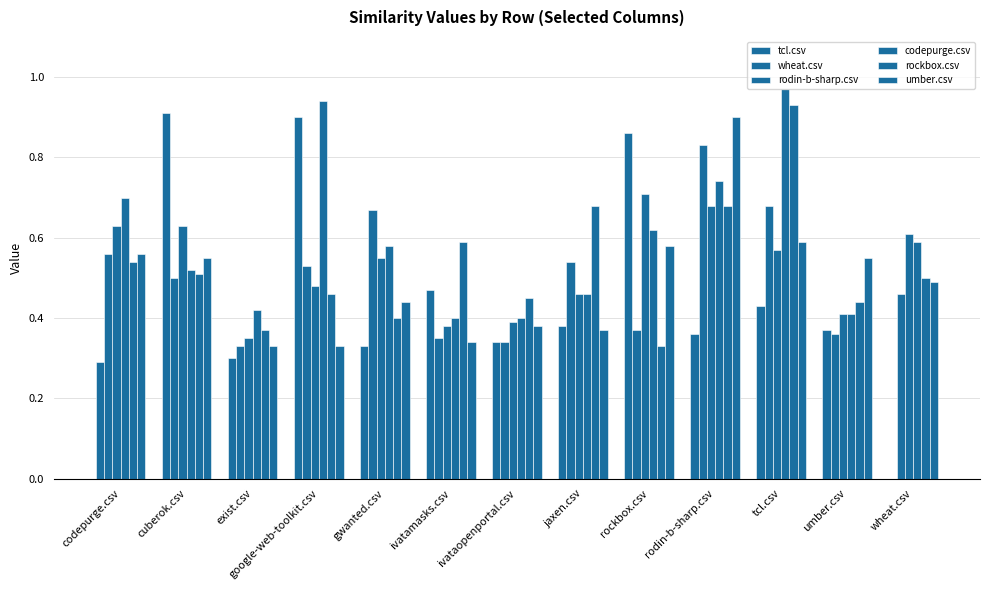

What is the label of the 5th bar from the left?

gwanted.csv